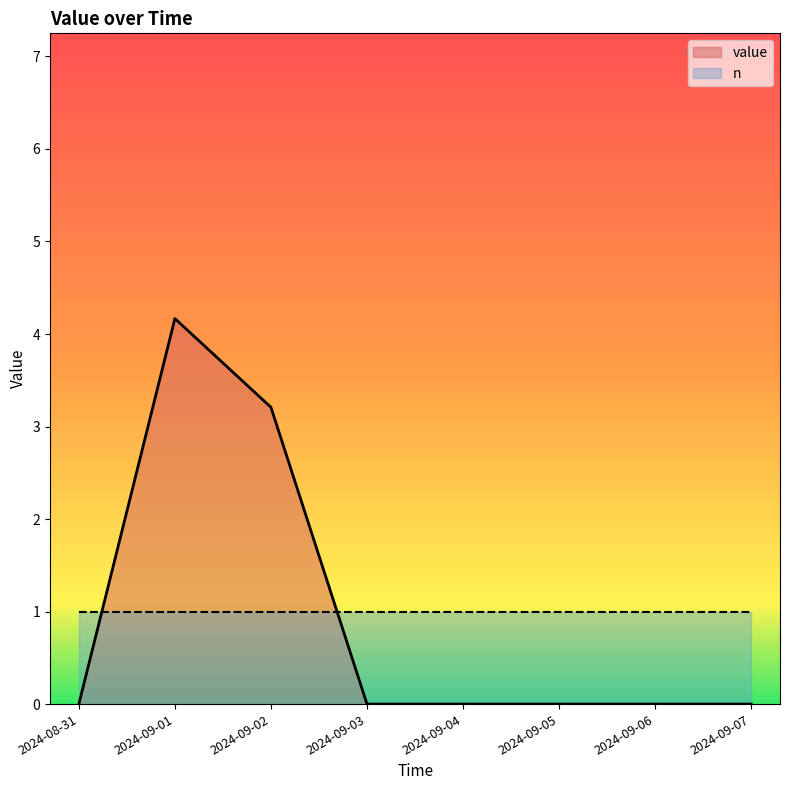

Is it true that the value at 2024-09-06 is -2.7?

False